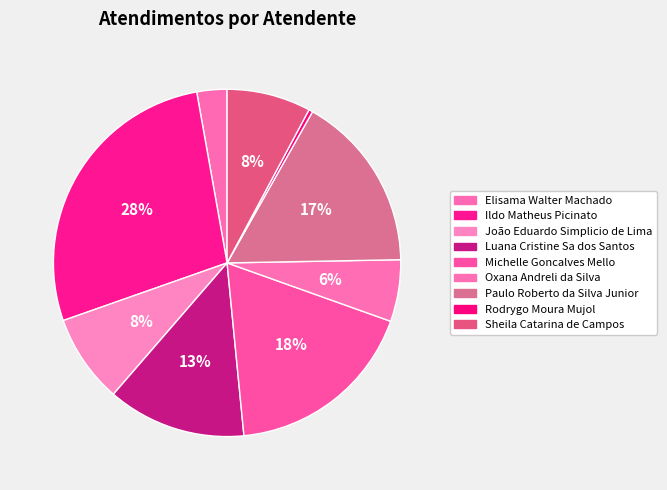

What is the smallest slice in the pie chart?

Rodrygo Moura Mujol